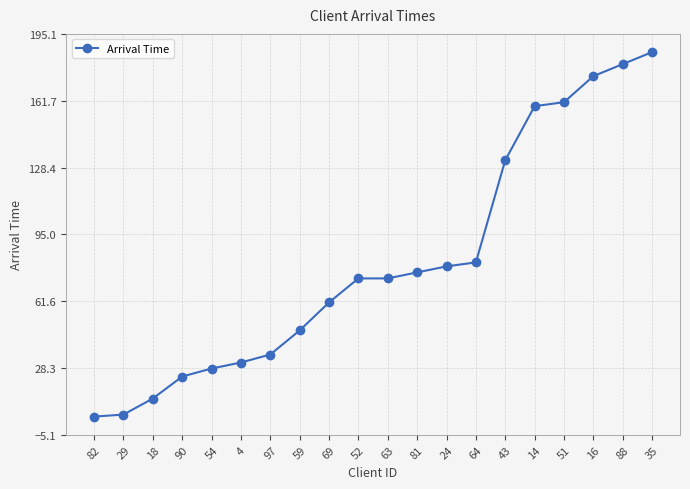

What is the maximum value shown in the chart?

186